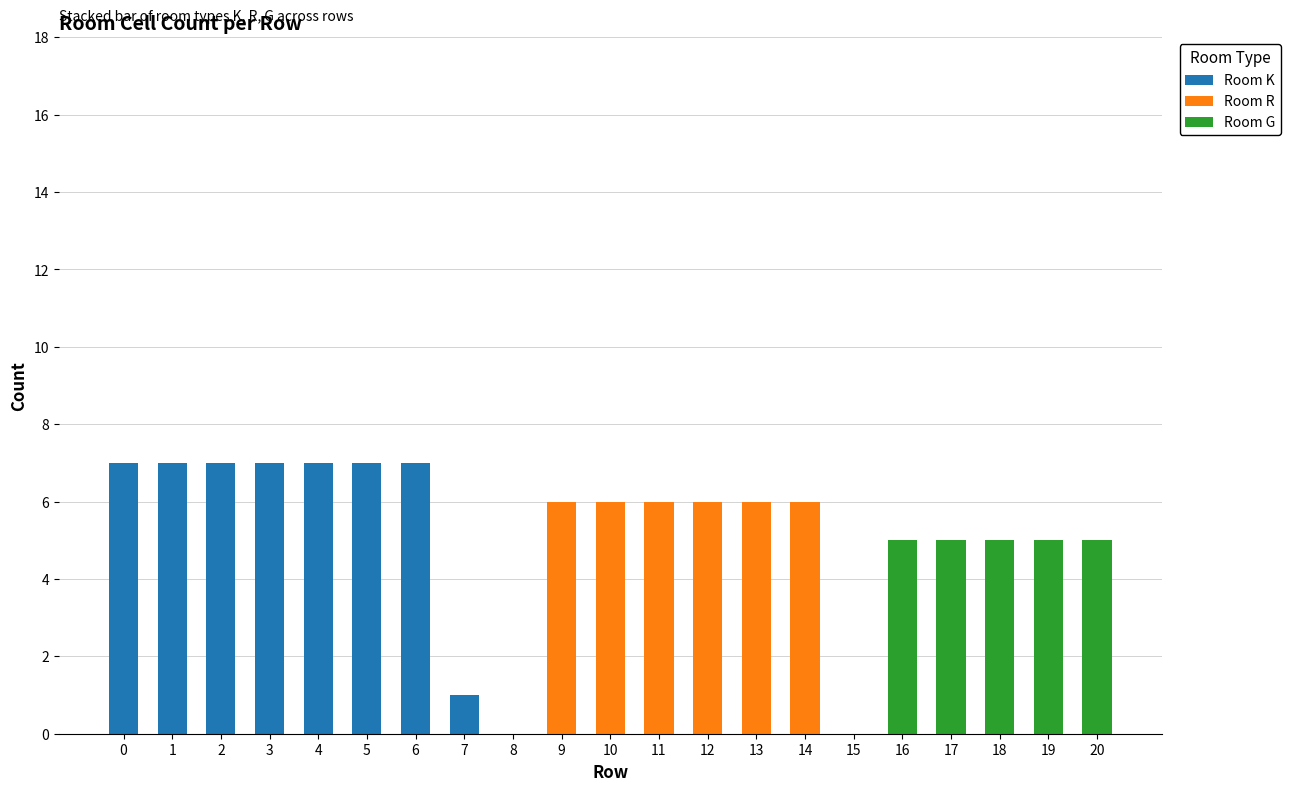

The Room K series shows 0 at 15. True or false?

True